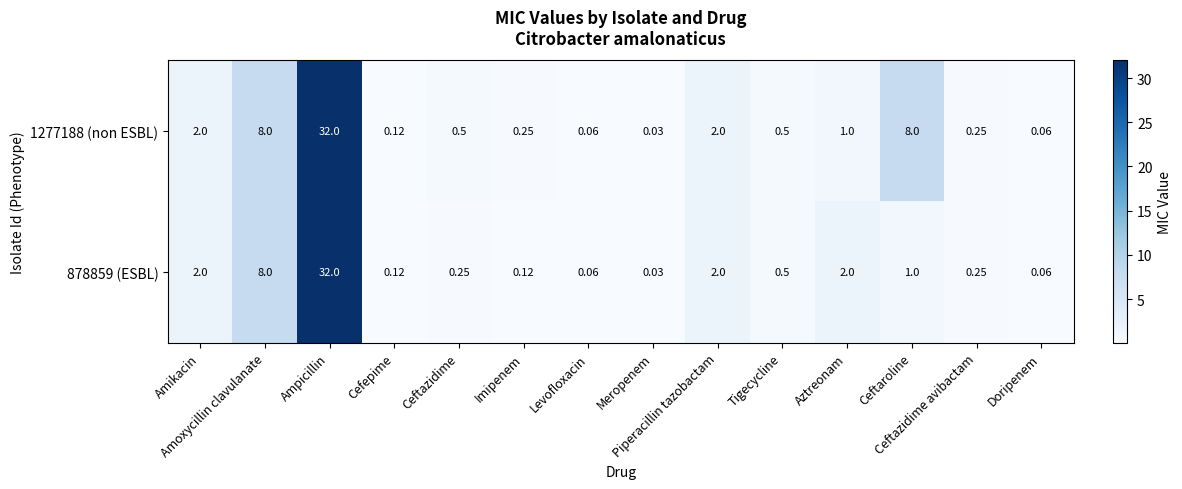

Count the number of categories in the chart.

14